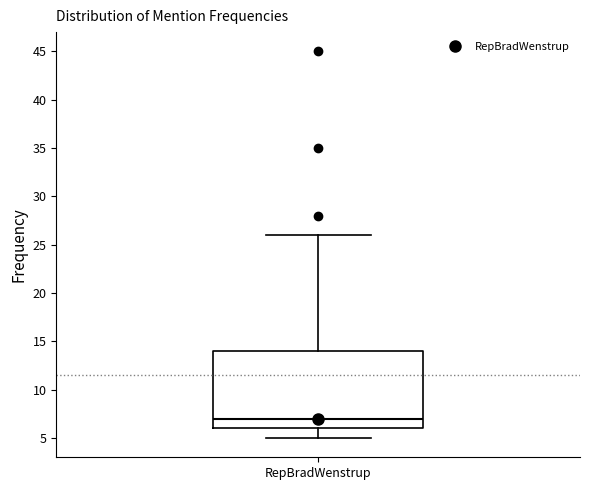

Transcribe this box plot: give where the median line is, the range the box spans, and where the two whiskers end, as read against the y-axis. The values are not printed on the chart, so give them approximately, as read against the axis.

median 7, box 6 to 14, whiskers 5 to 26